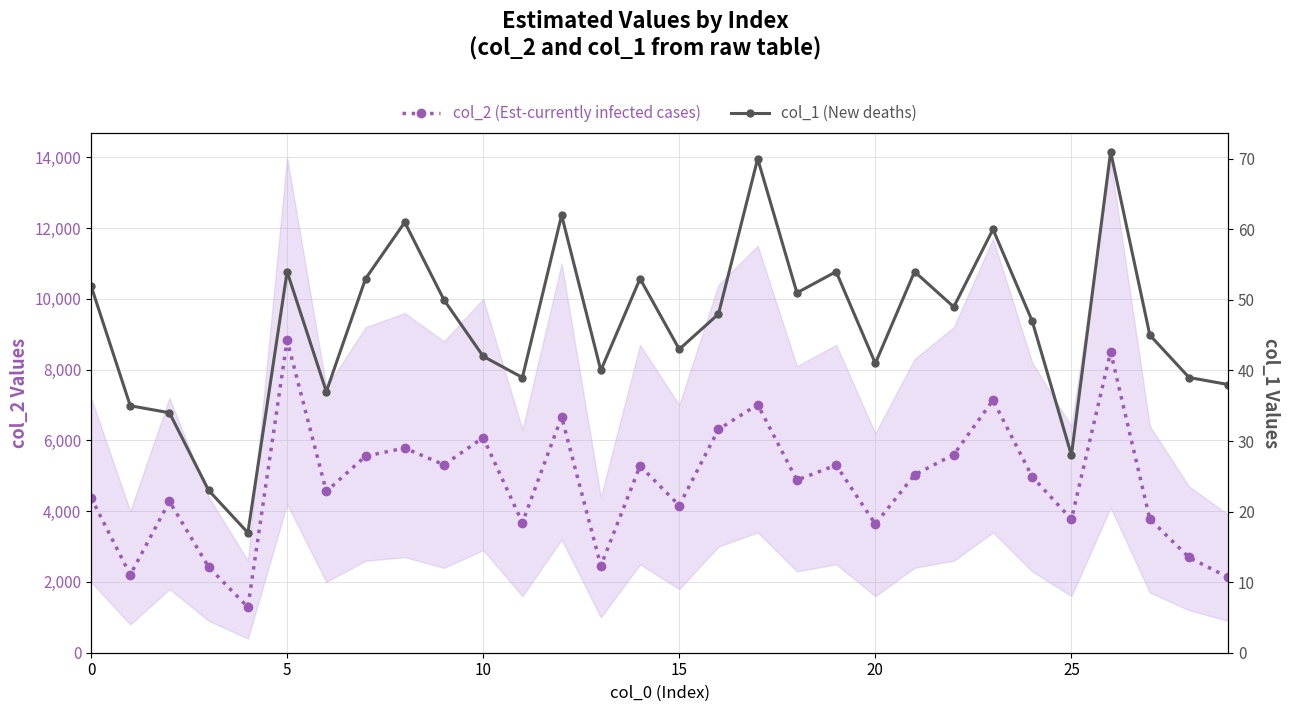

How many lines are shown in the chart?

2